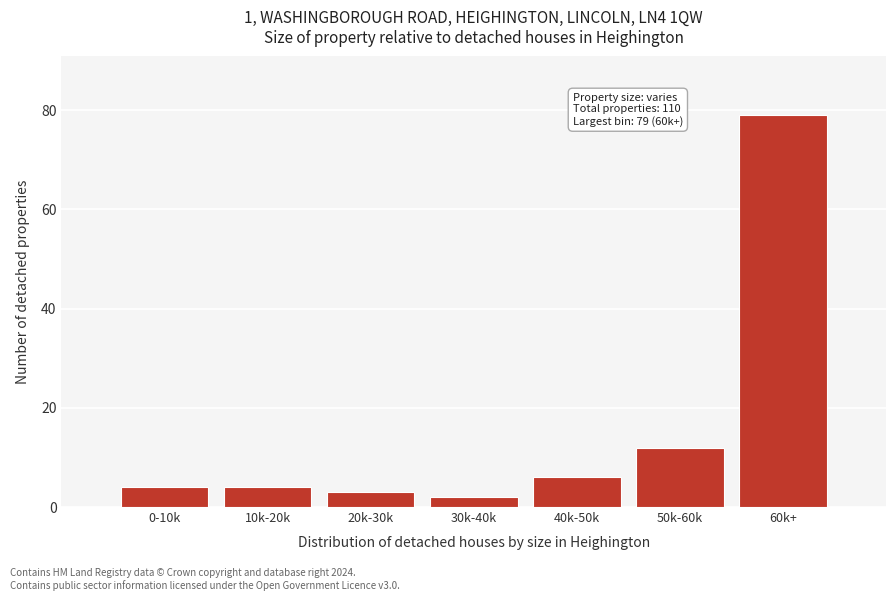

Reading left to right, what are all the values shown in this chart?

0-10k=4	10k-20k=4	20k-30k=3	30k-40k=2	40k-50k=6	50k-60k=12	60k+=79